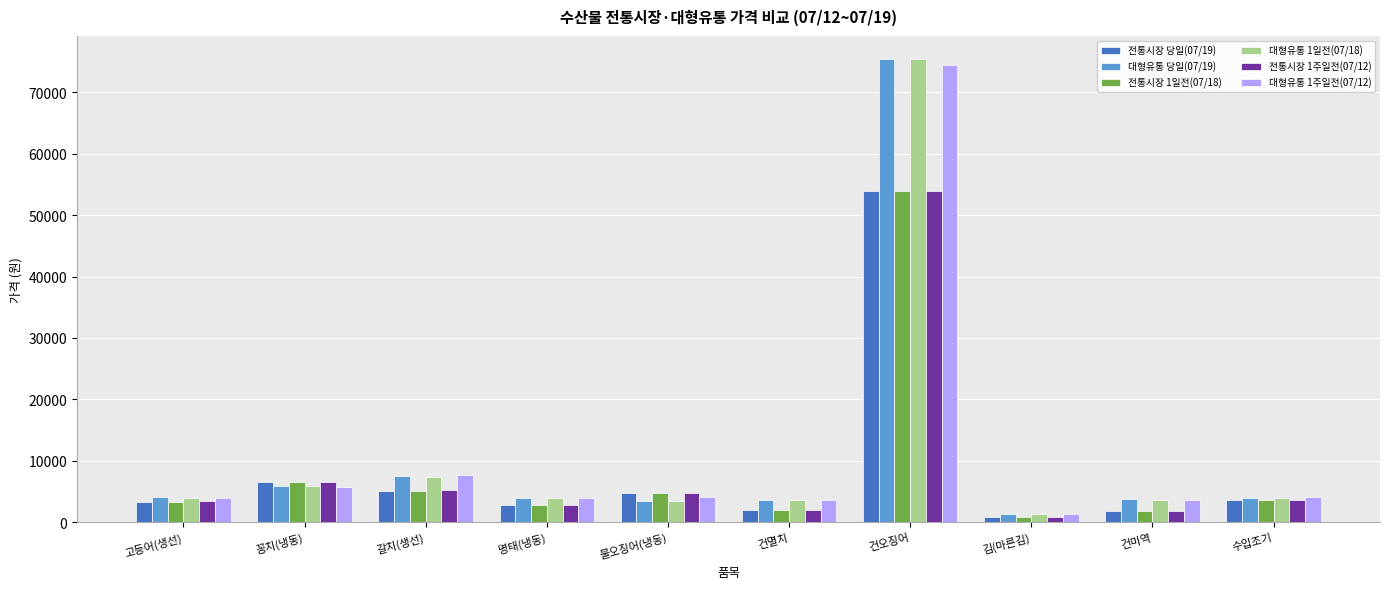

Where does the 전통시장 당일(07/19) series first go above 3615?

꽁치(냉동)